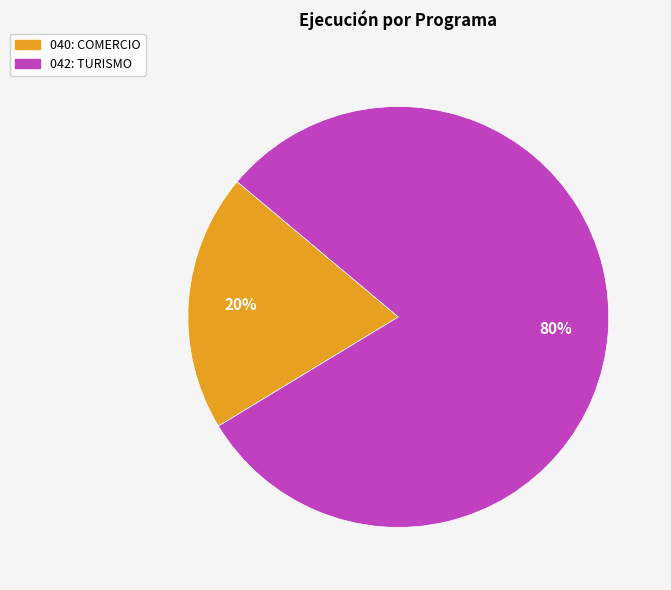

Rank the categories by value from highest to lowest.

042: TURISMO, 040: COMERCIO